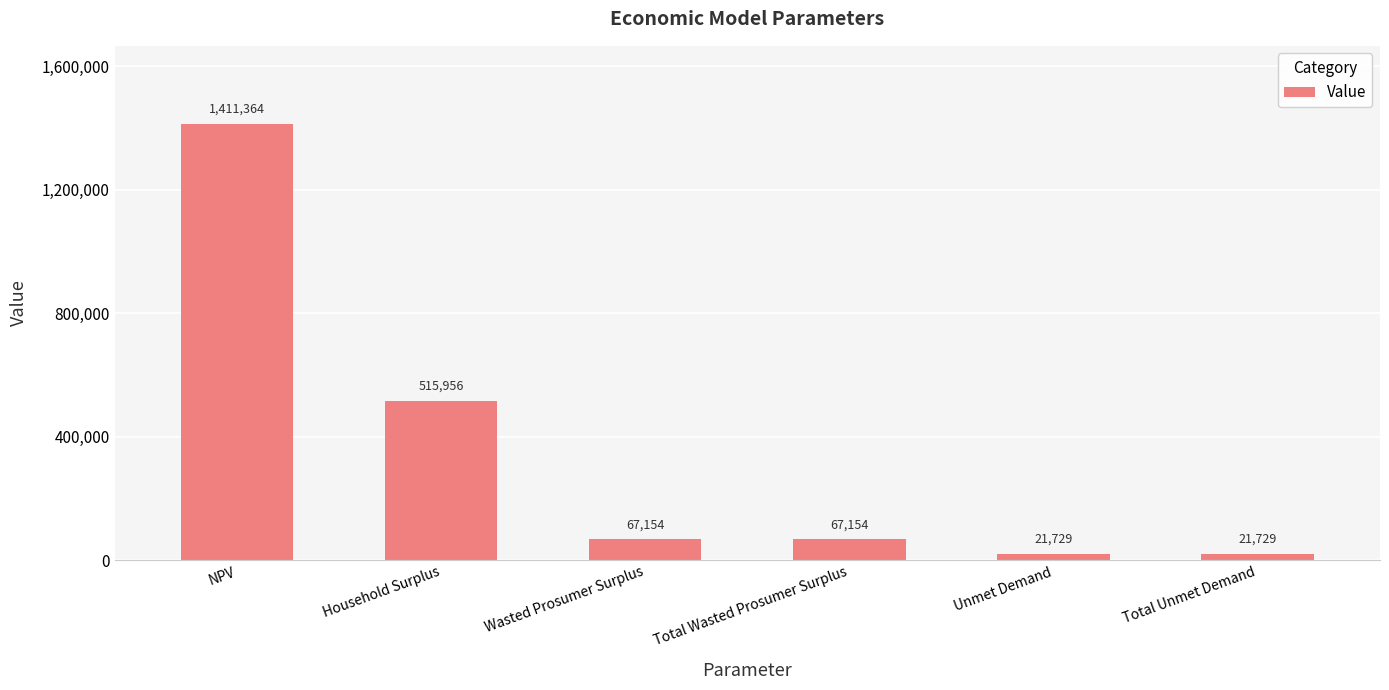

At which category does the chart reach its peak across all series?

NPV